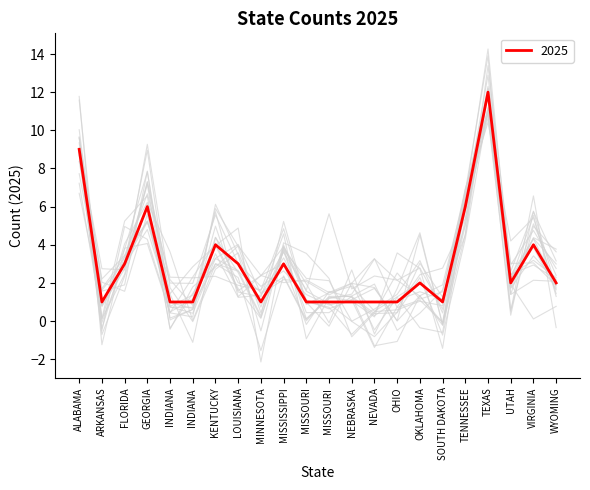

List the labels in order of value, largest first.

TEXAS, ALABAMA, GEORGIA, TENNESSEE, KENTUCKY, VIRGINIA, FLORIDA, LOUISIANA, MISSISSIPPI, OKLAHOMA, UTAH, WYOMING, ARKANSAS, INDIANA, INDIANA , MINNESOTA, MISSOURI, MISSOURI , NEBRASKA, NEVADA, OHIO, SOUTH DAKOTA